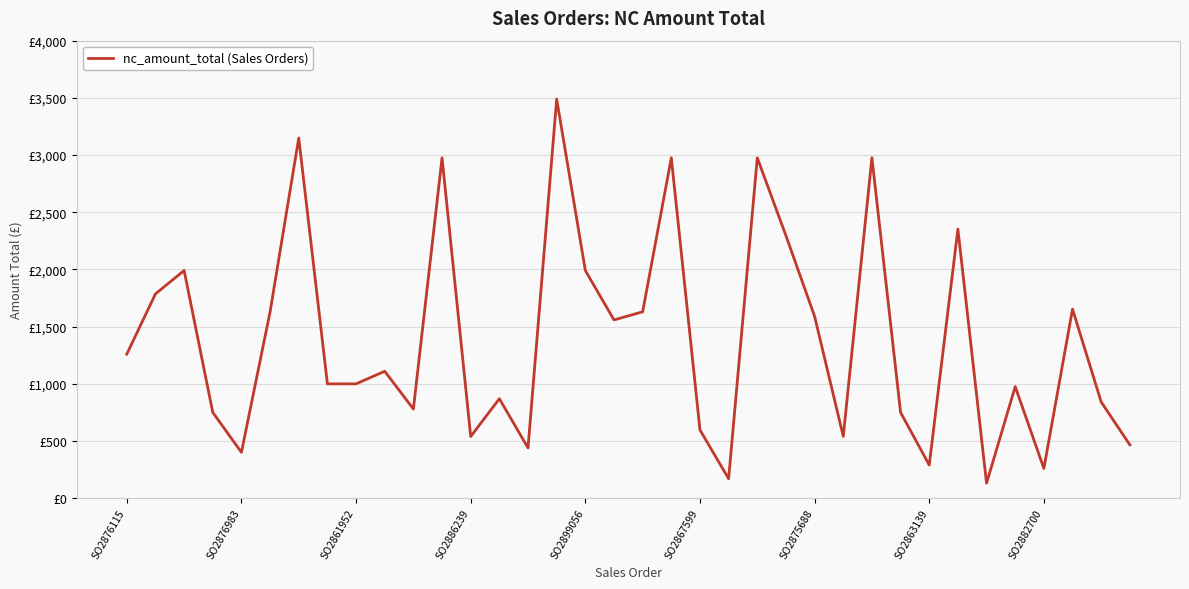

At which label does the data first exceed 1108?

SO2876115